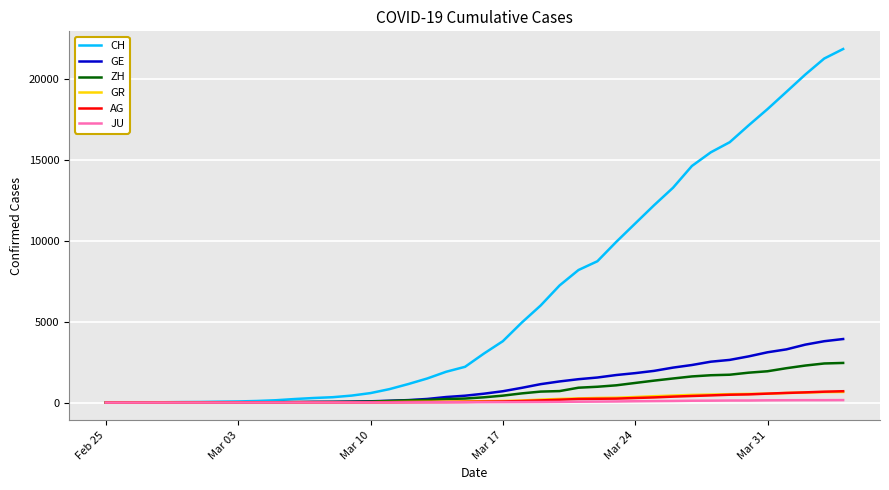

Which series ends up on top after the final intersection of AG and GR?

AG